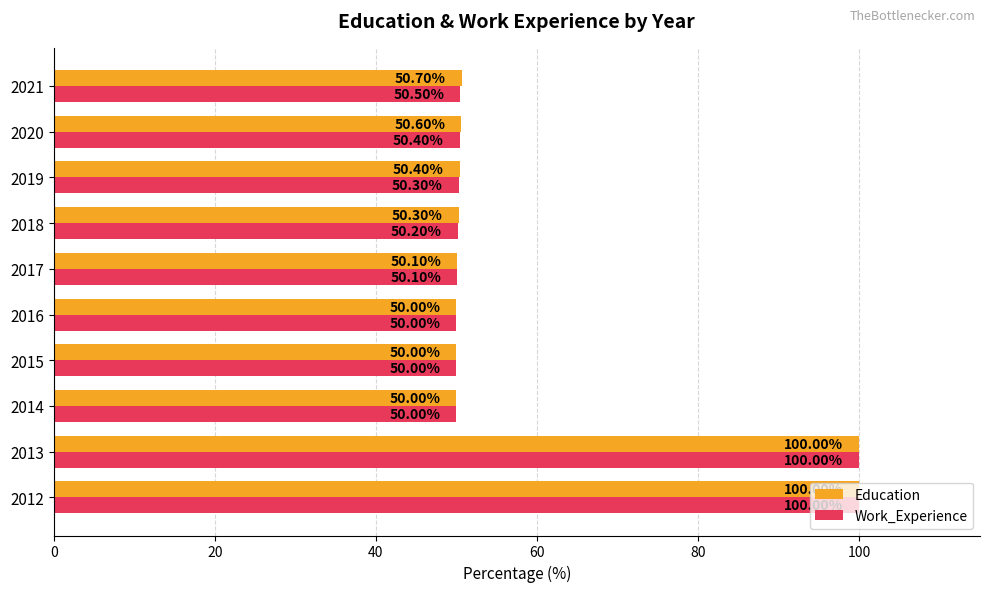

What is the total value across all series at 2020?

101.0